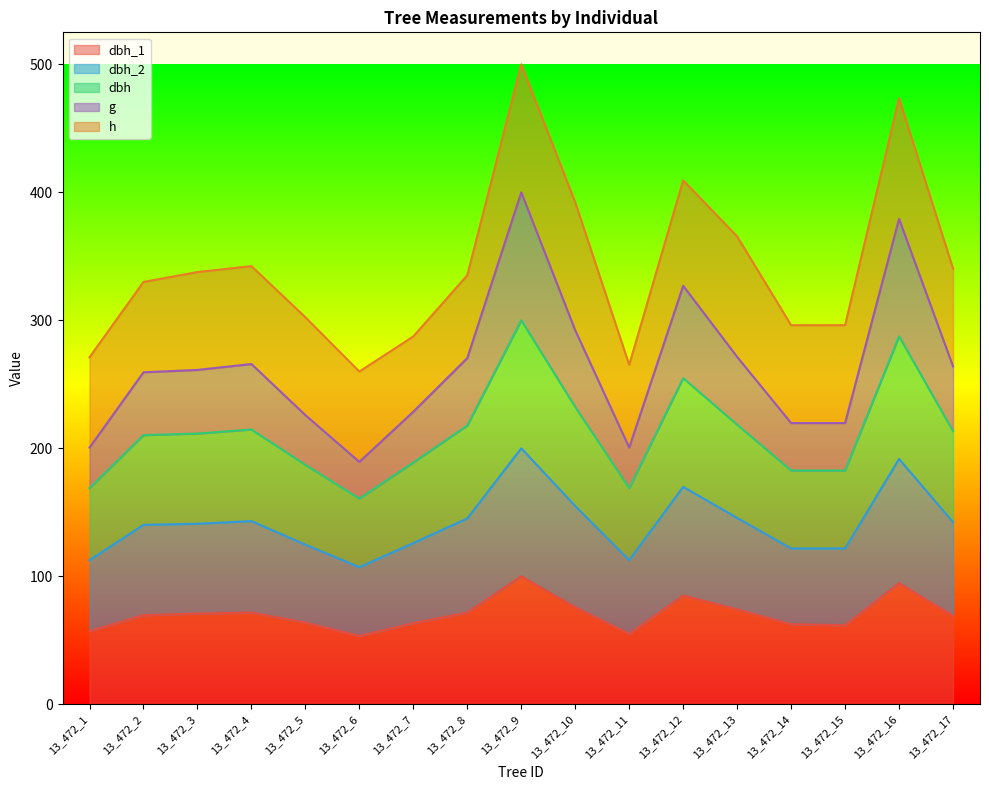

What are all the series names shown in the legend?

dbh_1, dbh_2, dbh, g, h